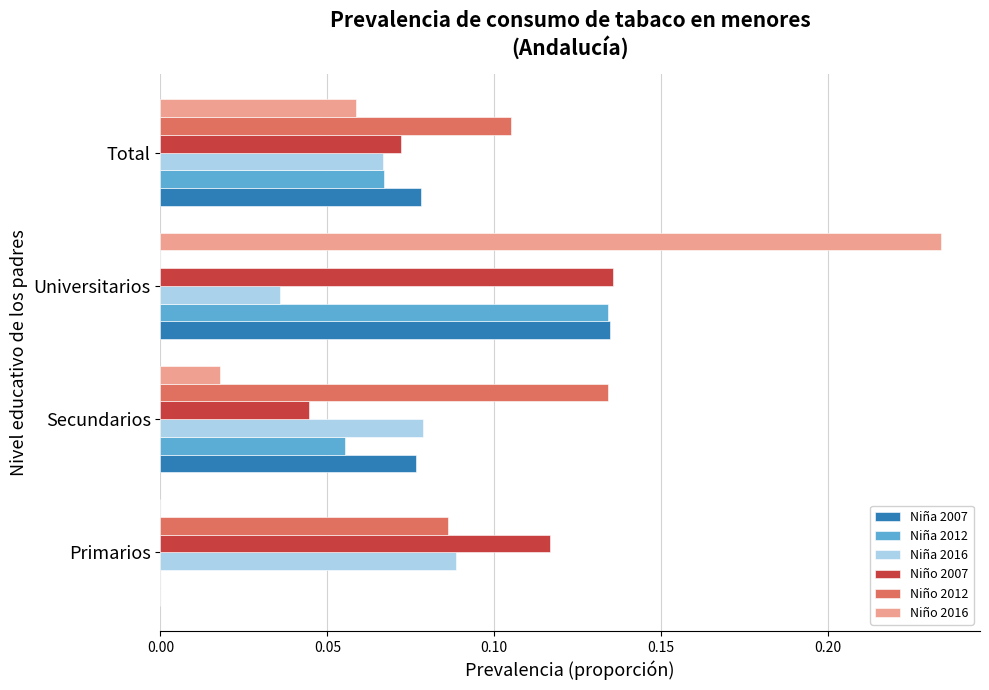

Which series changed the most between Primarios and Universitarios?

Niño 2016